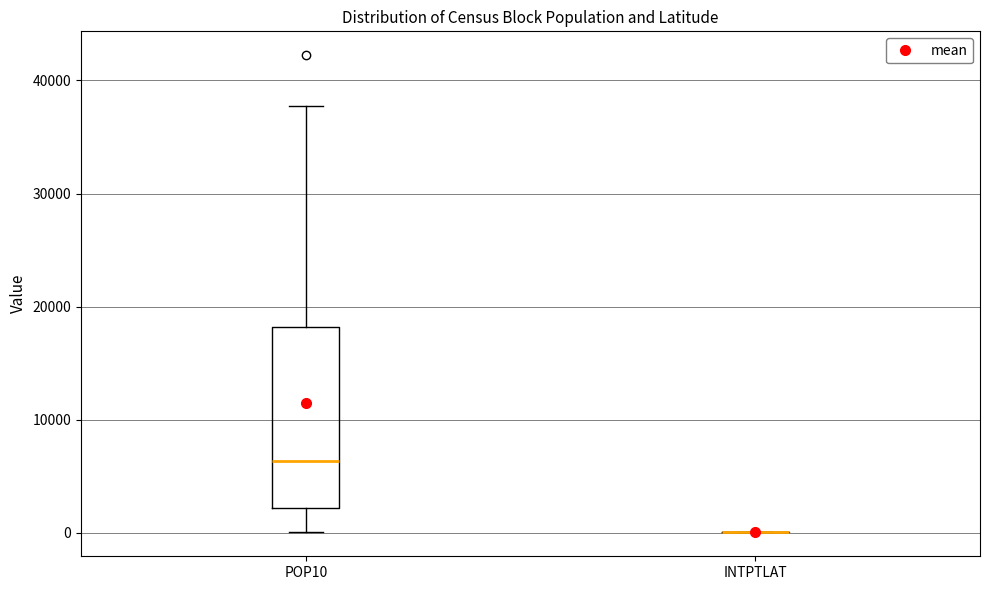

Where is the upper edge of the box for POP10 on the y-axis? The values are not printed on the chart, so give them approximately, as read against the axis.

18000